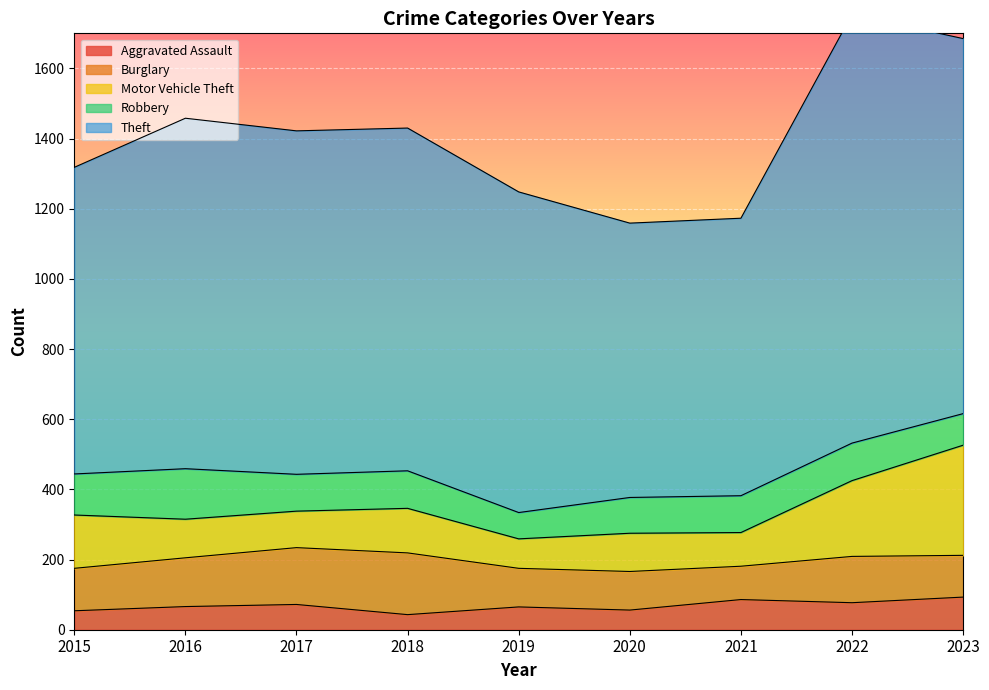

How many categories are shown in the chart?

9